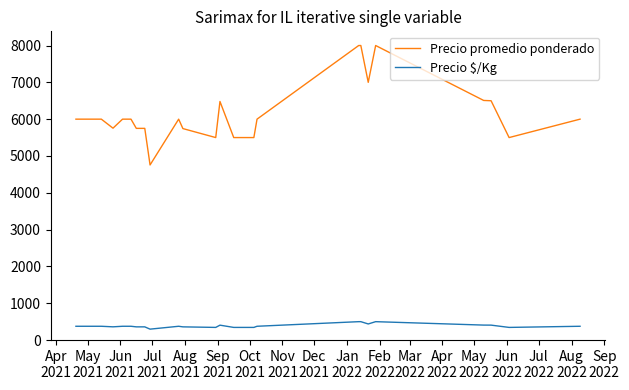

What is the difference between the second highest and minimum values in the Precio $/Kg series?

203